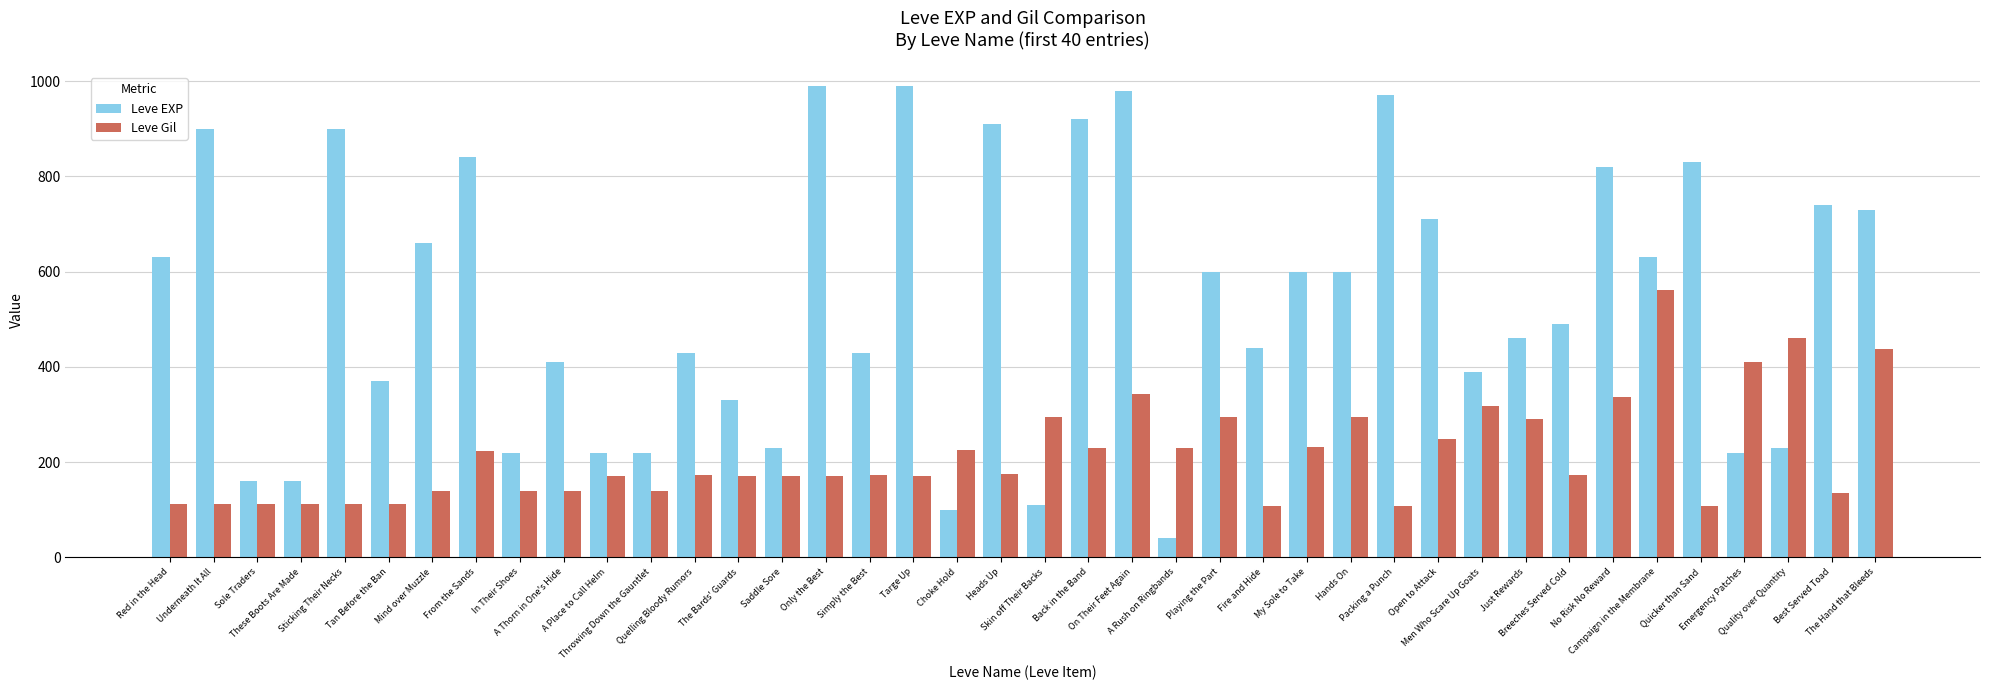

What are all the series names shown in the legend?

Leve EXP, Leve Gil